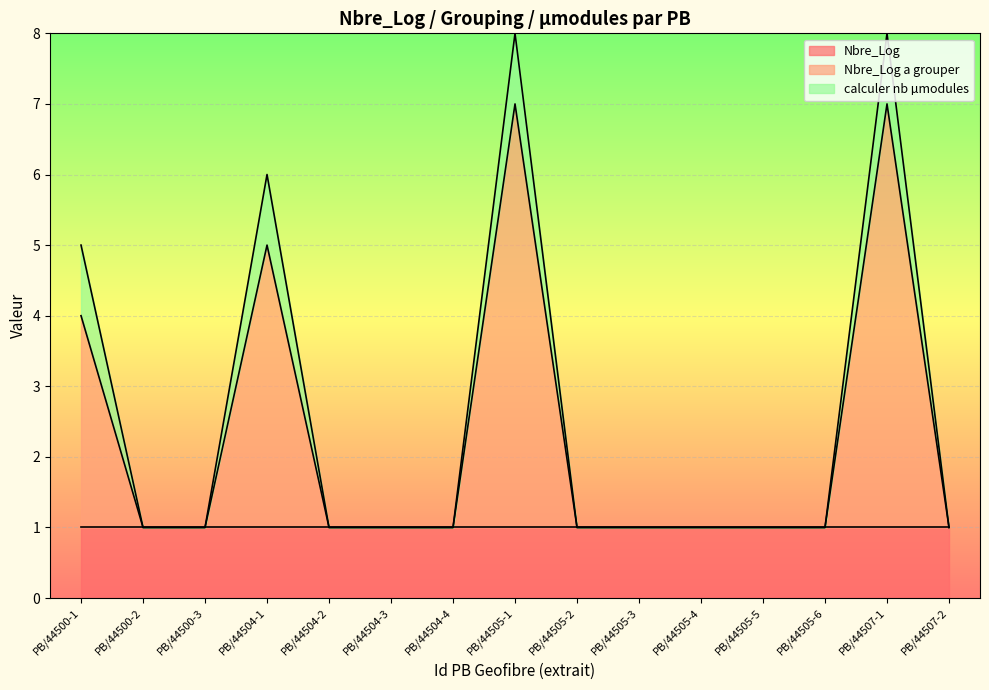

Is it true that Nbre_Log equals 1 at PB/44507-2?

False